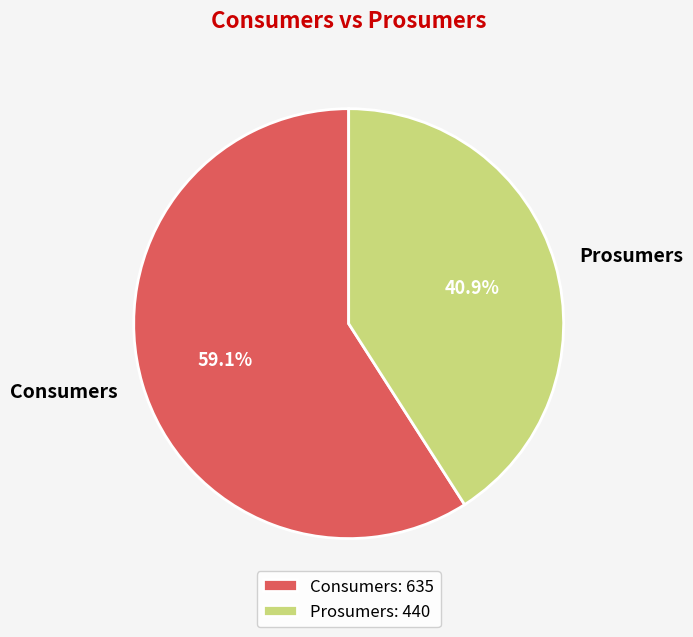

What percentage is the Prosumers slice, to the nearest percent?

41%